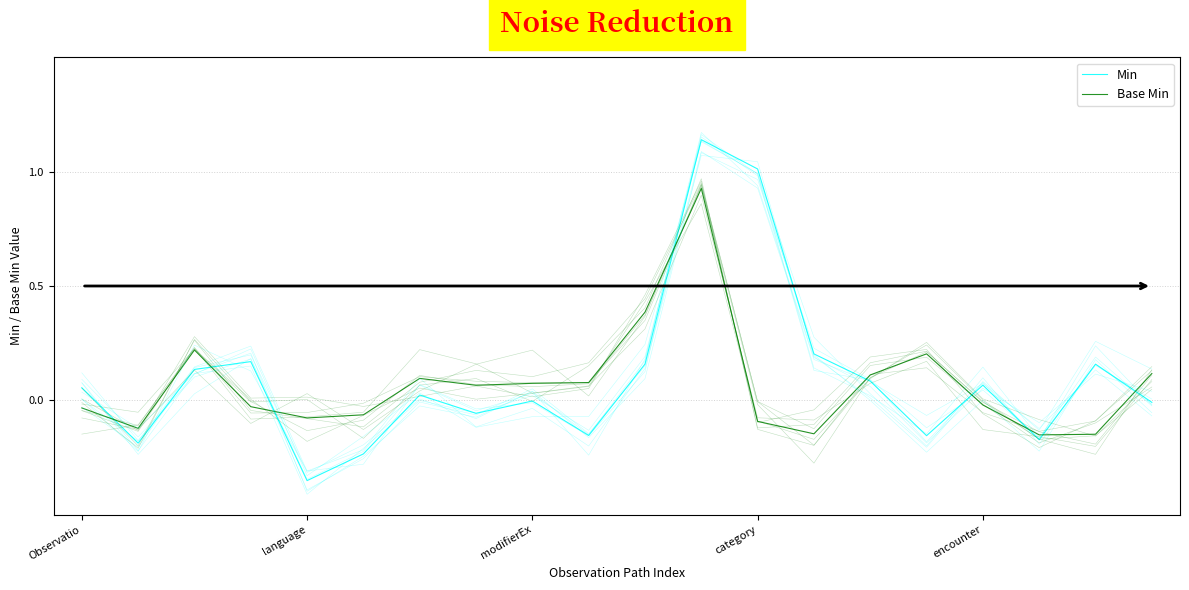

The Base Min series shows 0.1 at 19. True or false?

True